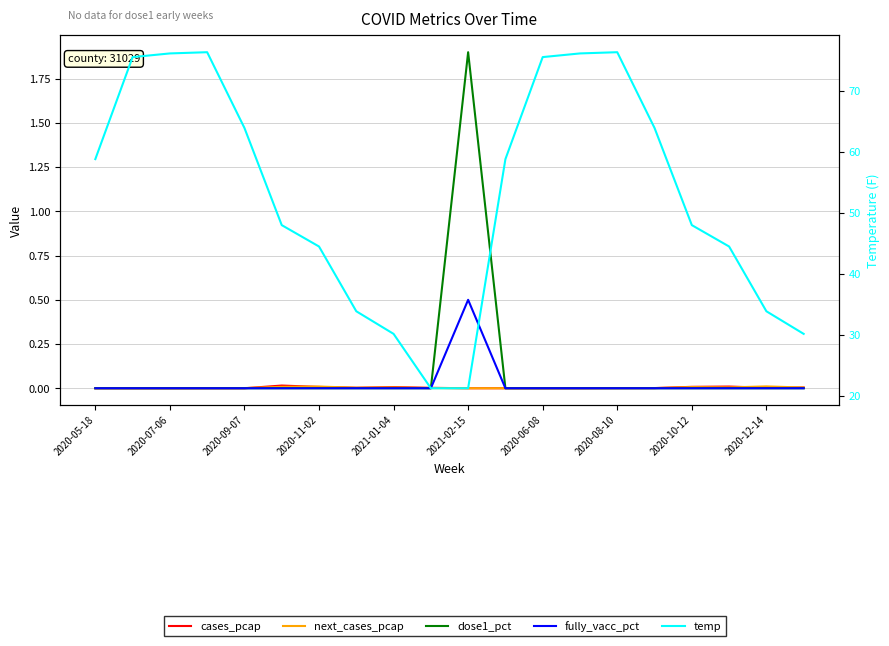

What position from the right is 2020-08-10?

6